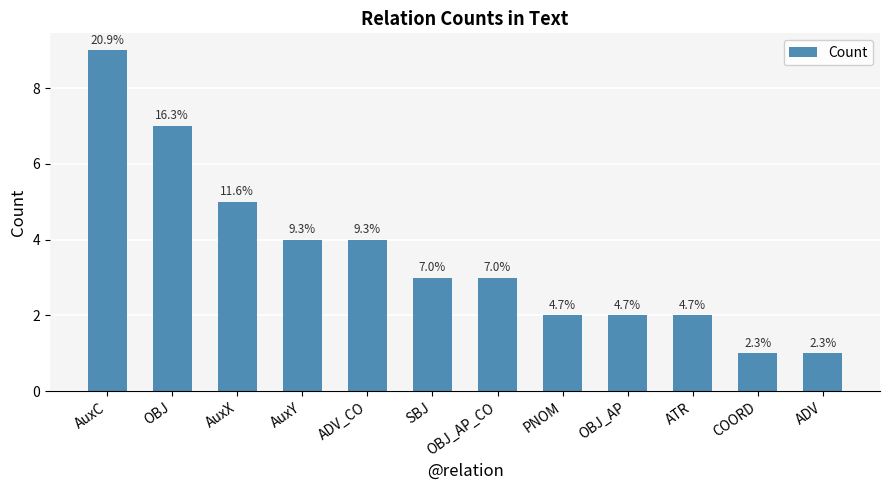

What value does the data have at OBJ_AP_CO?

3